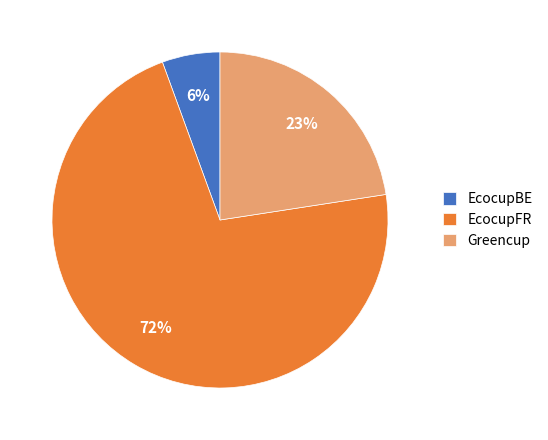

What percentage is the Greencup slice, to the nearest percent?

23%